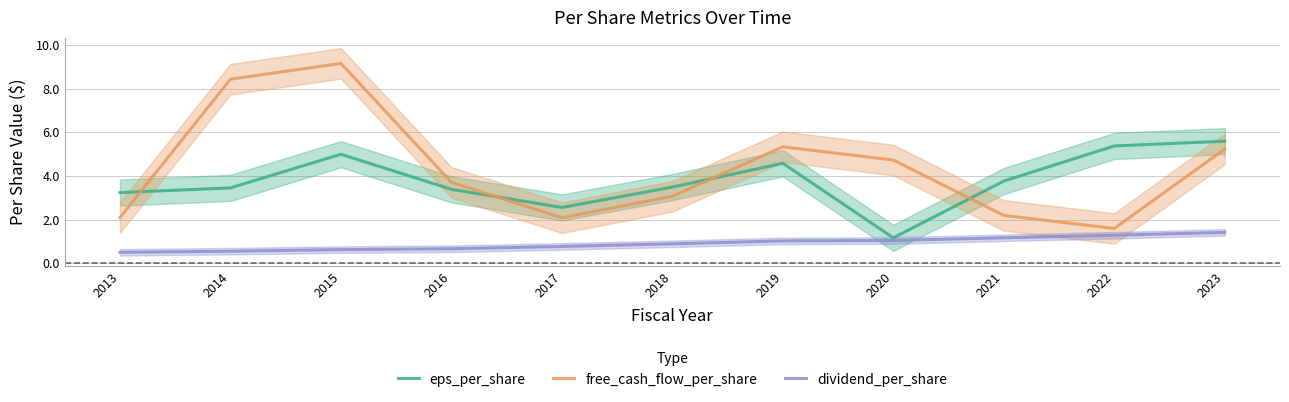

At 2016, list the series in order from largest to smallest.

free_cash_flow_per_share, eps_per_share, dividend_per_share